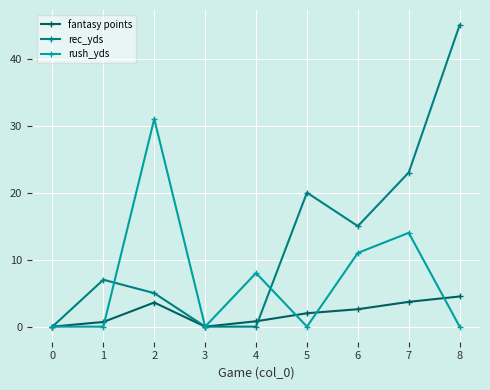

Where is the first local maximum for rush_yds?

2